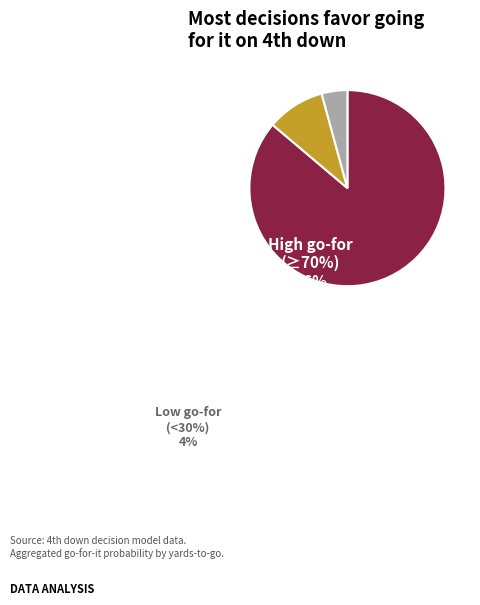

Does any single category account for the majority?

Yes